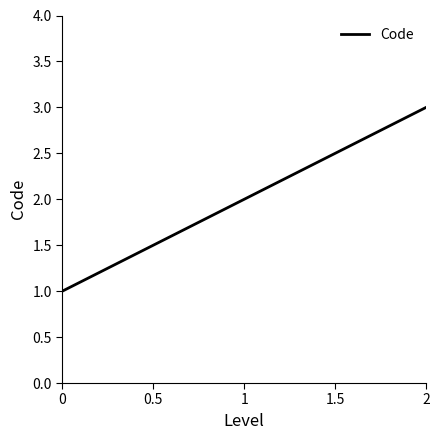

What is the change in value from 0 to 1?

+1